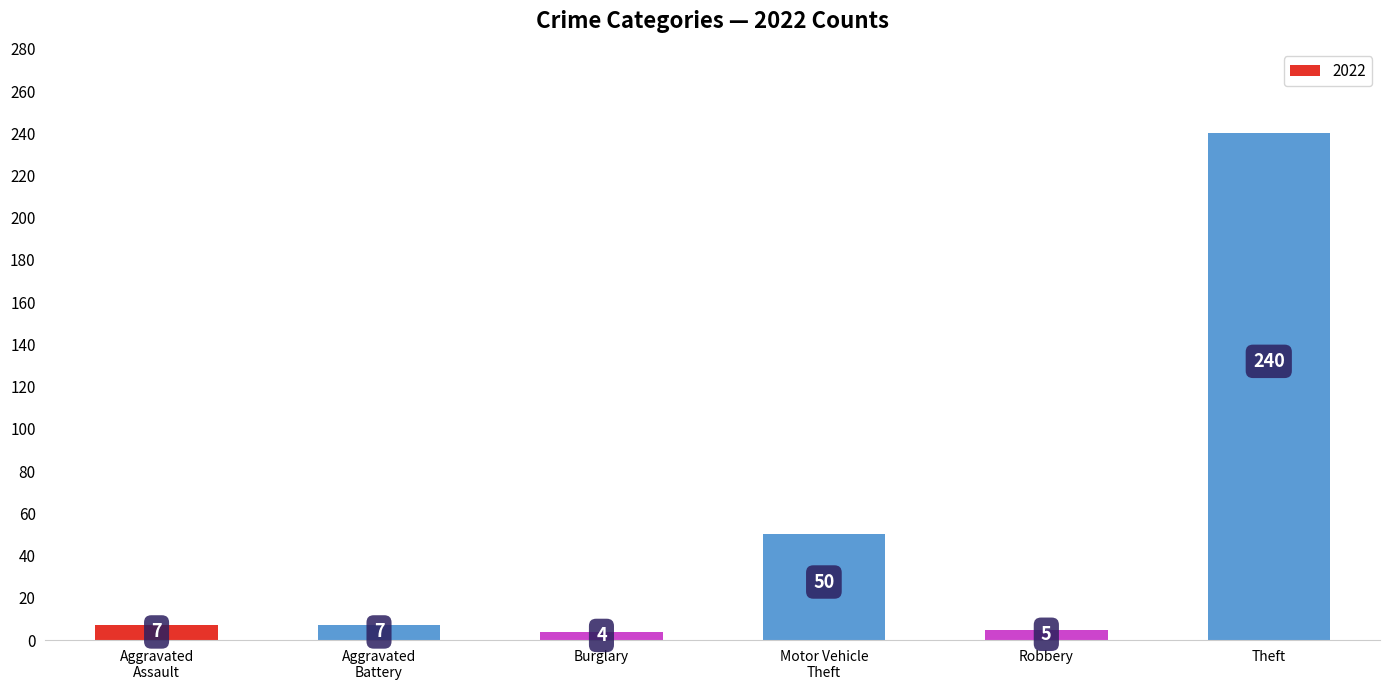

What is the label of the 3rd bar from the right?

Motor Vehicle
Theft